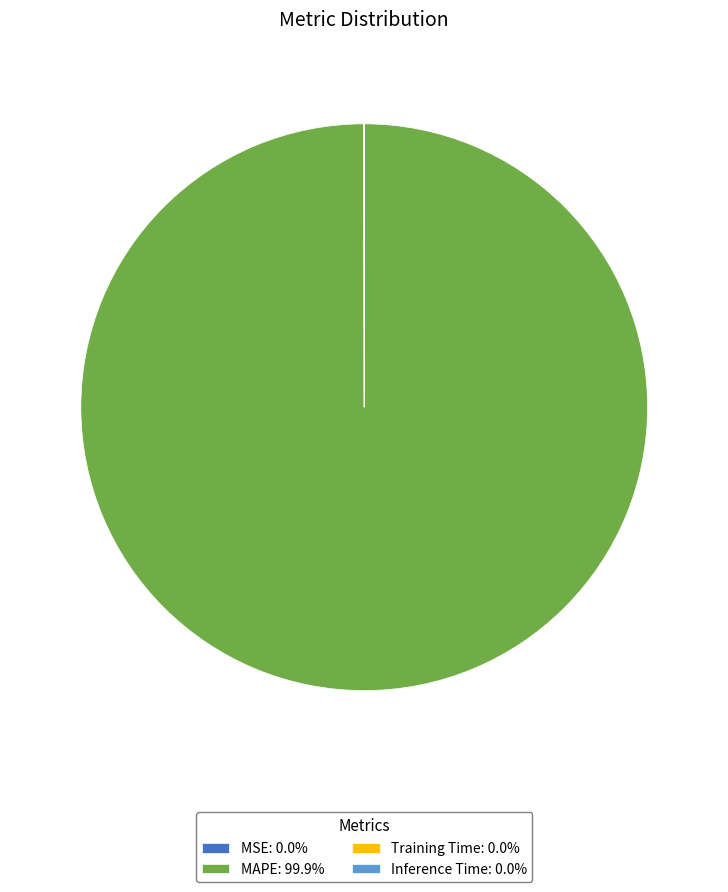

Is there any slice that represents more than half of the pie?

Yes